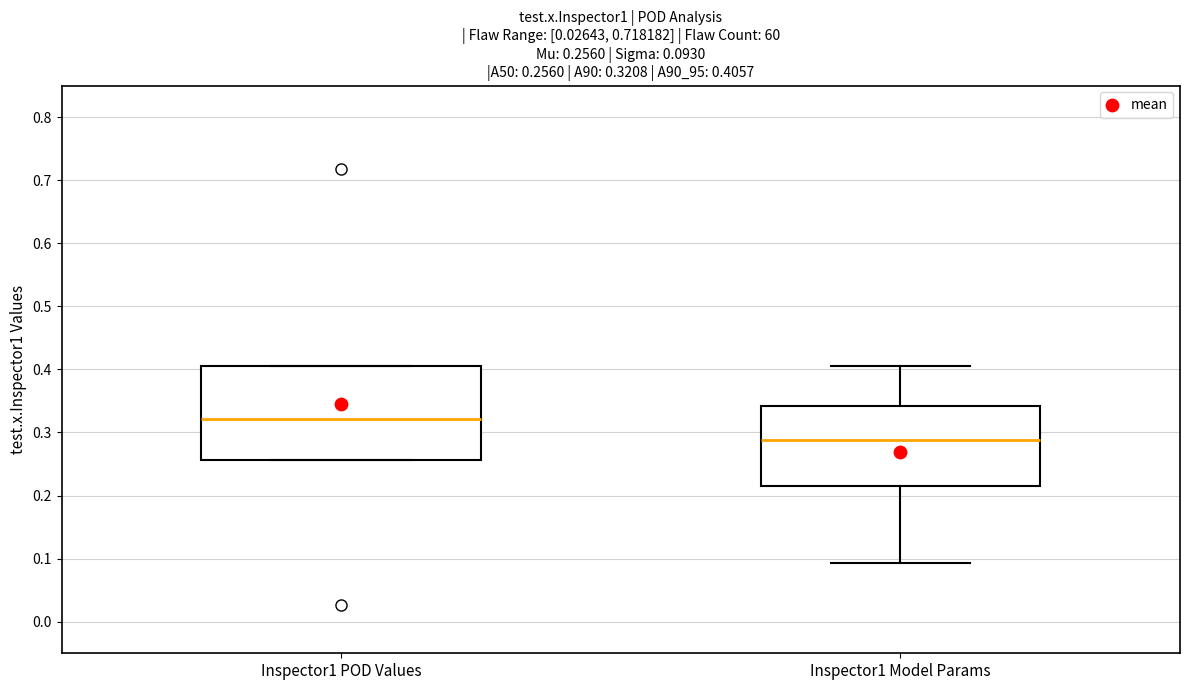

Which box has the lowest median line?

Inspector1 Model Params